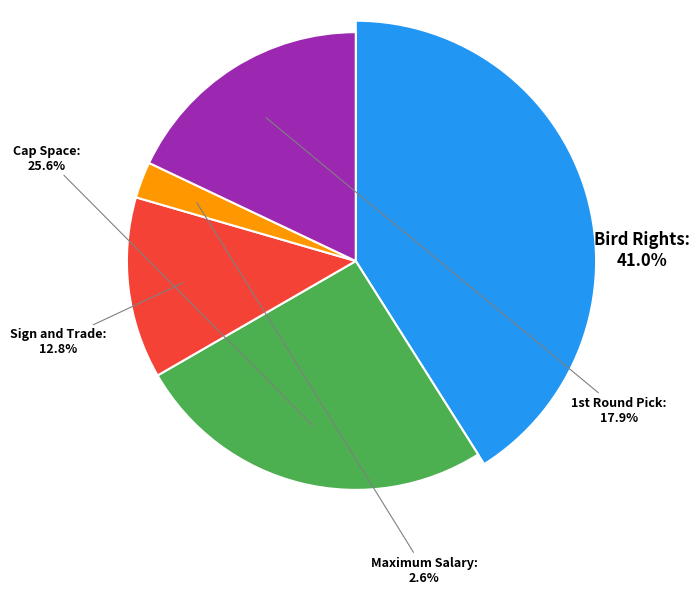

Rank the categories by value from highest to lowest.

Bird Rights, Cap Space, 1st Round Pick, Sign and Trade, Maximum Salary